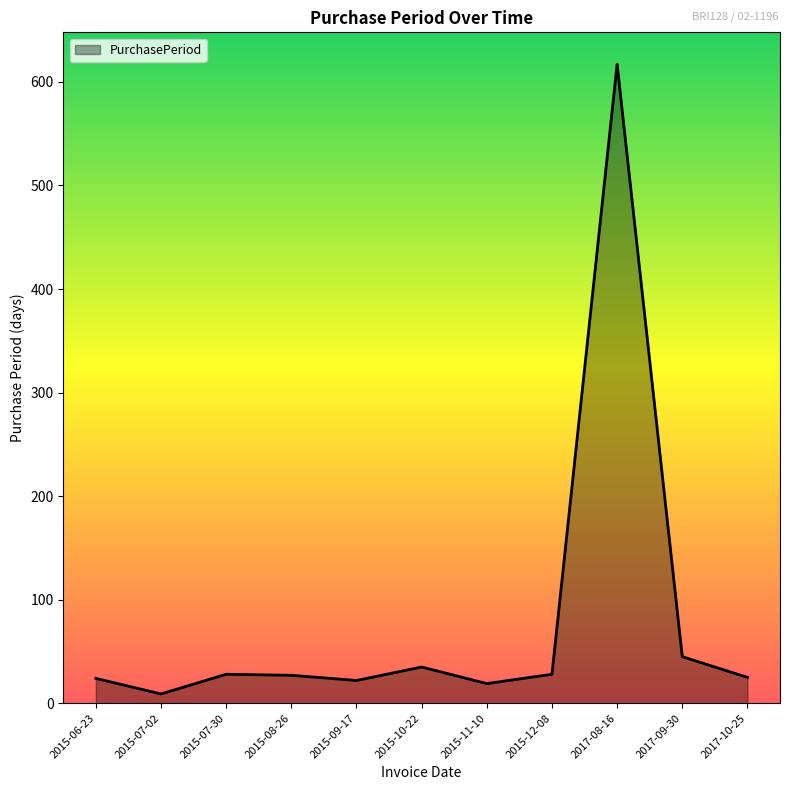

Read the value at 2017-09-30.

45